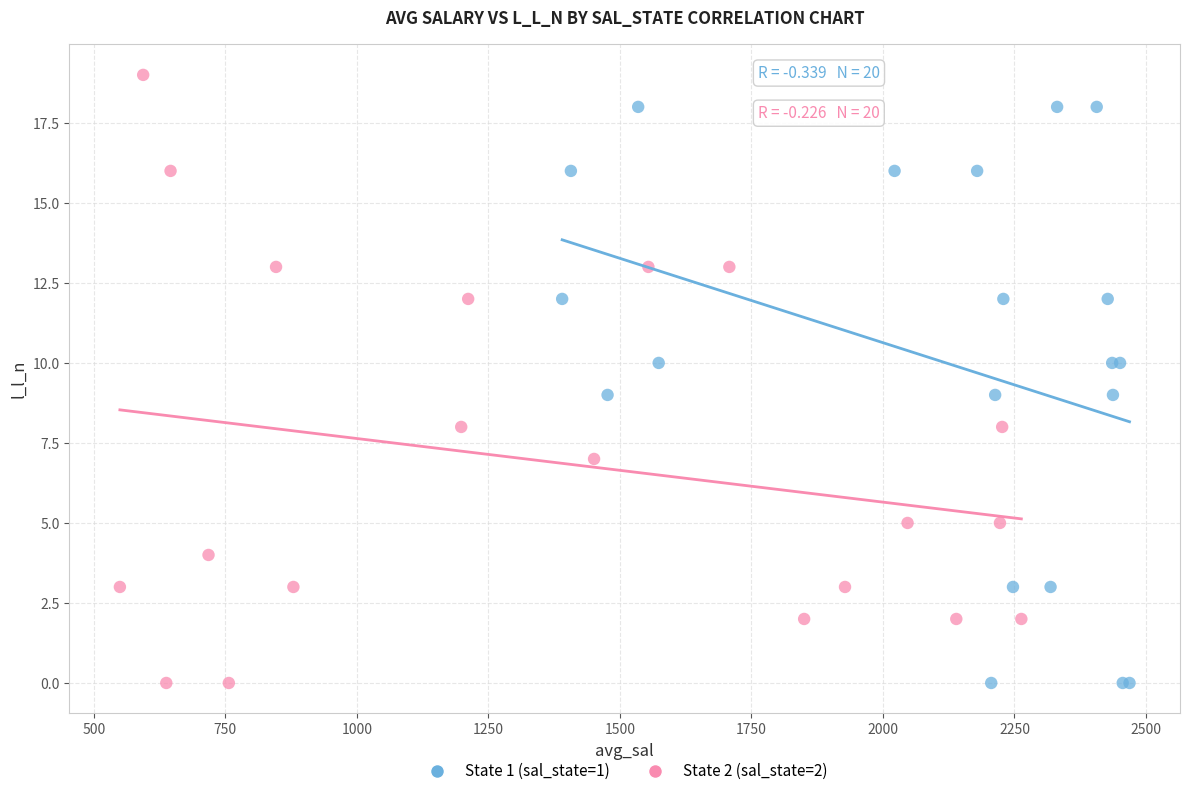

Which series contains the highest Y value?

State 2 (sal_state=2)